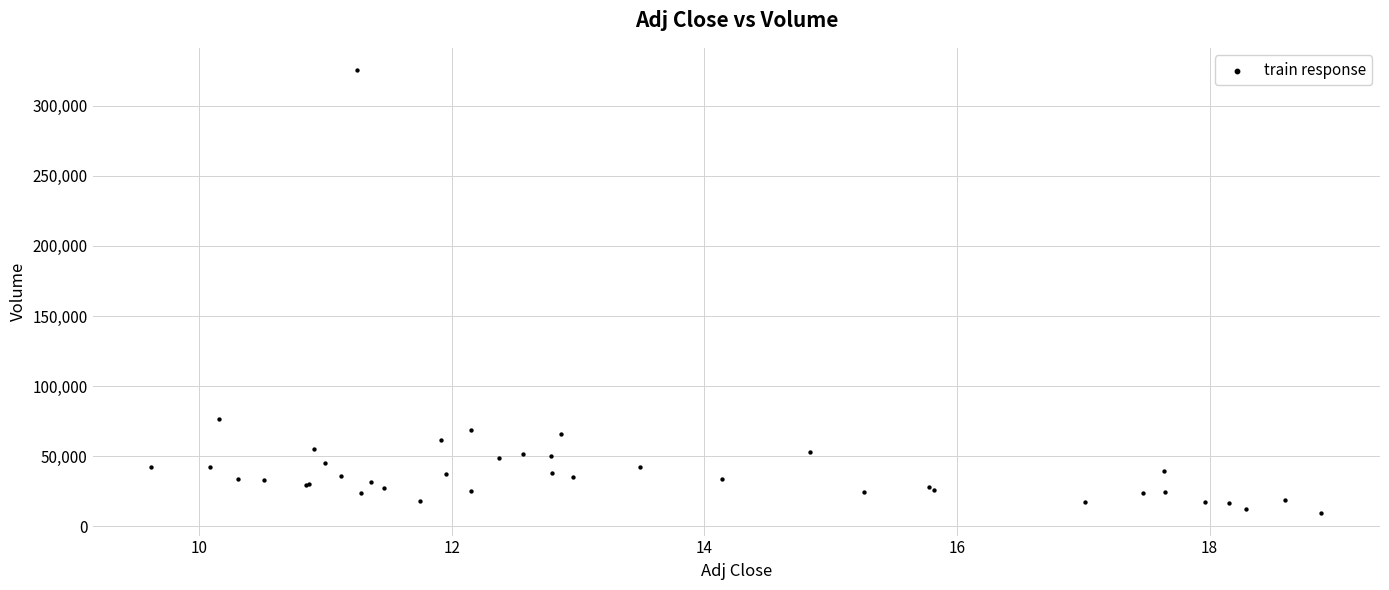

What Y value in the scatter plot is closest to 167350?

76800